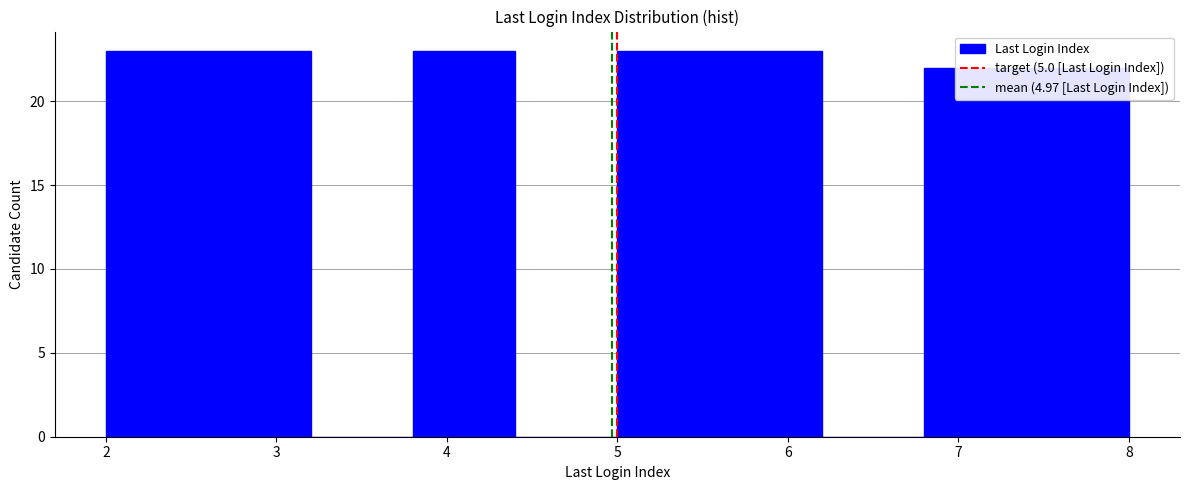

Reading left to right, list every bar in this chart as the range it spans on the x-axis followed by its height. The values are not printed on the chart, so give them approximately, as read against the axis.

2.0 to 2.6: 23
2.6 to 3.2: 23
3.2 to 3.8: 0
3.8 to 4.4: 23
4.4 to 5.0: 0
5.0 to 5.6: 23
5.6 to 6.2: 23
6.2 to 6.8: 0
6.8 to 7.4: 22
7.4 to 8.0: 22